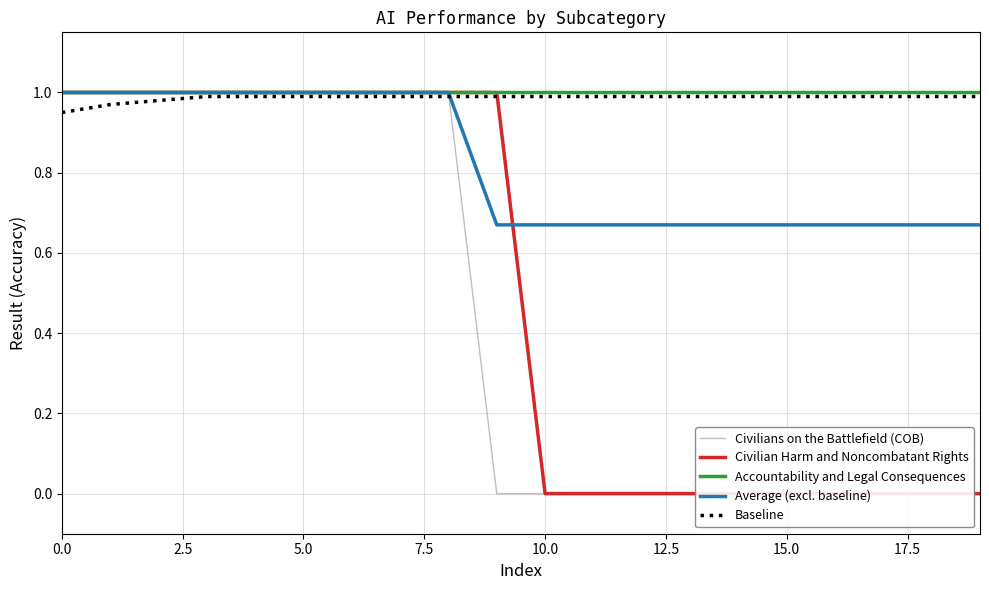

How many Baseline values are between 0 and 1?

20